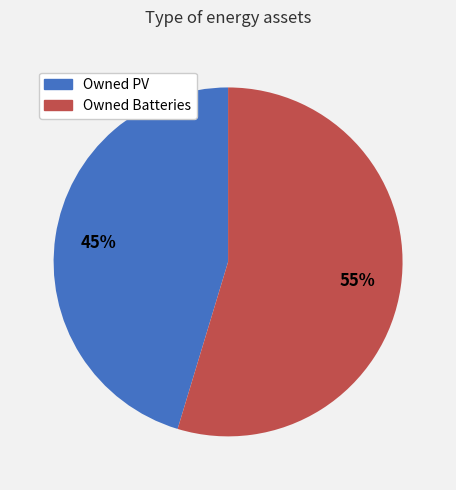

Which slice is the largest?

Owned Batteries